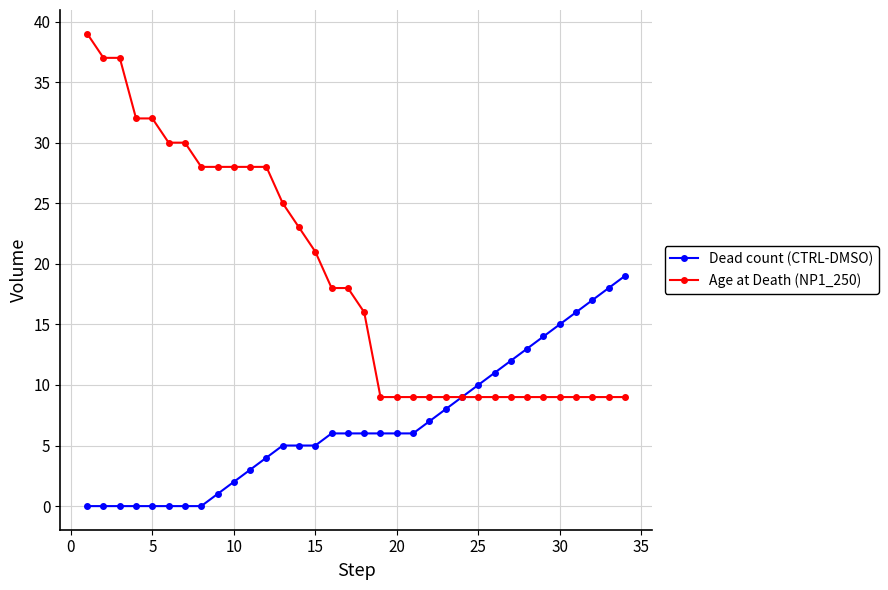

How many lines are shown in the chart?

2